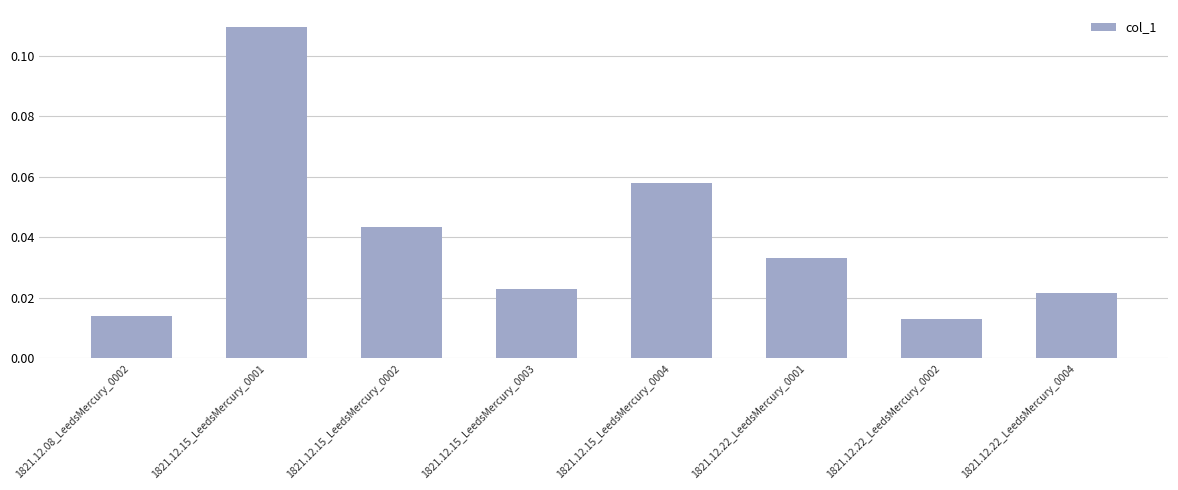

What is the sum of all values?

0.3